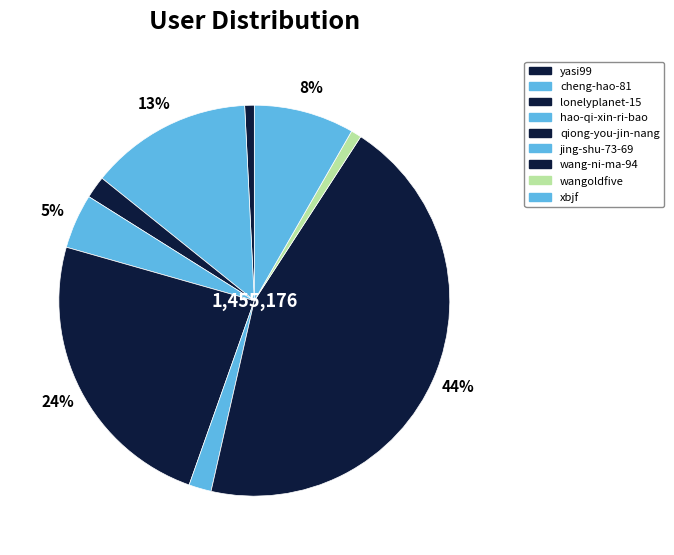

How many slices are in this pie chart?

9